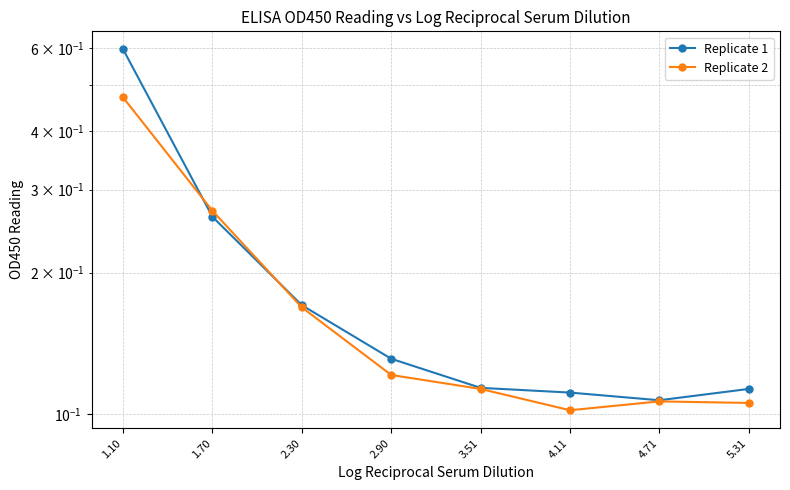

What is the average value of the Replicate 1 series?

0.2